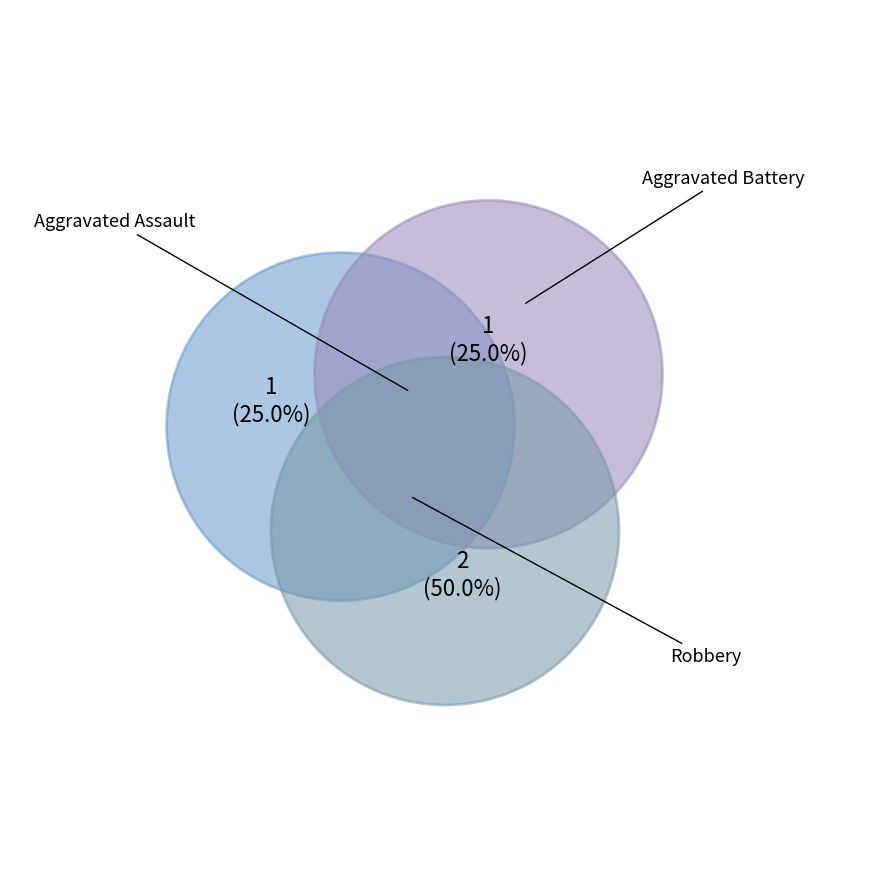

Does Robbery represent more than half of the total?

No